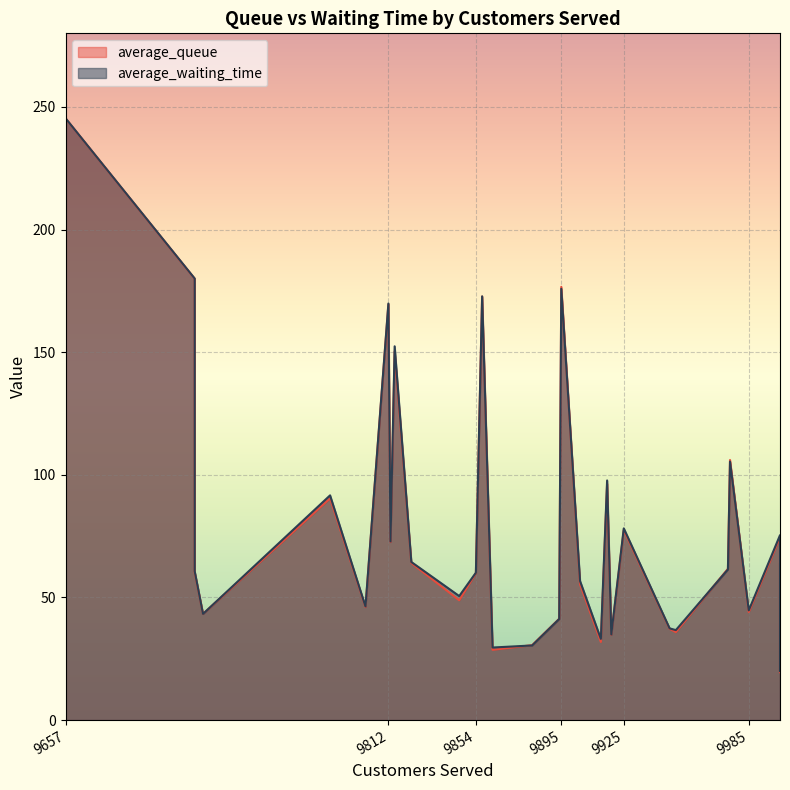

What is the spread (max minus min) of values at 9894?

0.1